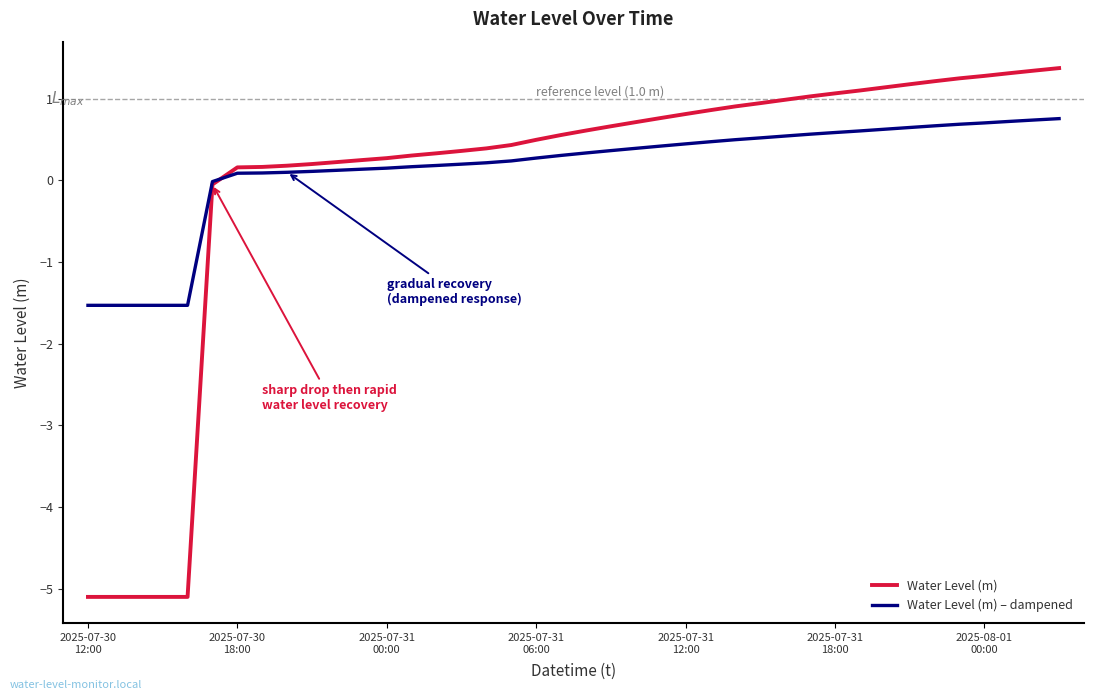

At how many categories does at least one series exceed -4?

40